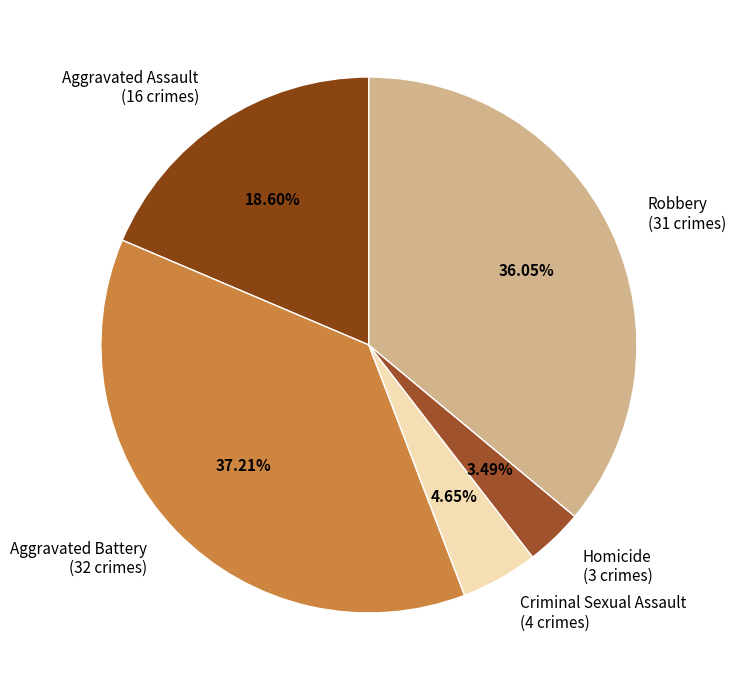

To the nearest percent, what portion does Robbery represent?

36%